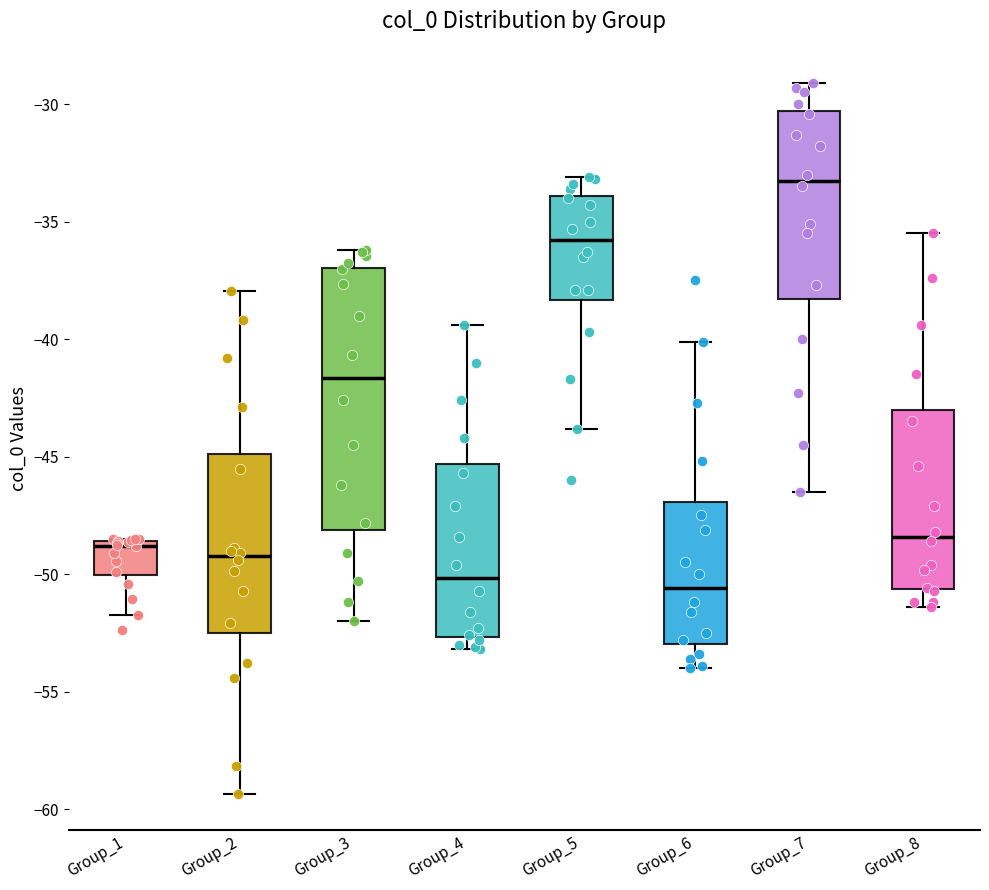

Reading left to right, transcribe this box plot: for each box, give where its median line is, the range the box spans, and where its two whiskers end, as read against the y-axis. The values are not printed on the chart, so give them approximately, as read against the axis.

Group_1: median -49.0, box -50.0 to -48.5, whiskers -51.5 to -48.5
Group_2: median -49.0, box -52.5 to -45.0, whiskers -59.5 to -38.0
Group_3: median -41.5, box -48.0 to -37.0, whiskers -52.0 to -36.0
Group_4: median -50.0, box -52.5 to -45.5, whiskers -53.0 to -39.5
Group_5: median -36.0, box -38.5 to -34.0, whiskers -44.0 to -33.0
Group_6: median -50.5, box -53.0 to -47.0, whiskers -54.0 to -40.0
Group_7: median -33.0, box -38.5 to -30.5, whiskers -46.5 to -29.0
Group_8: median -48.5, box -50.5 to -43.0, whiskers -51.5 to -35.5